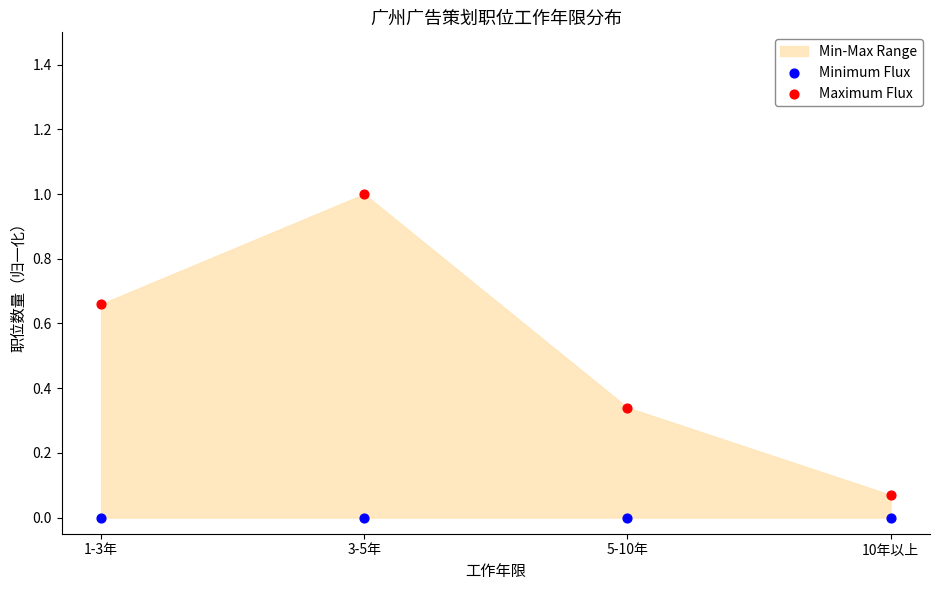

Across all data points, what is the average X value?

0.5